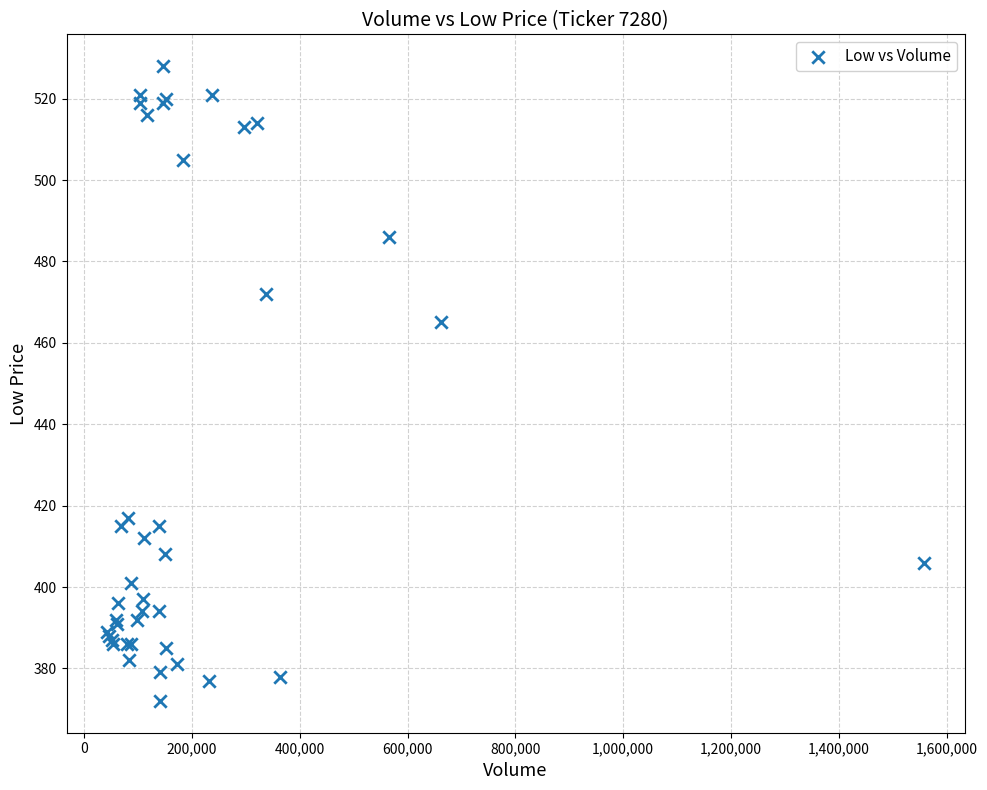

What Y value in the scatter plot is closest to 450?

465